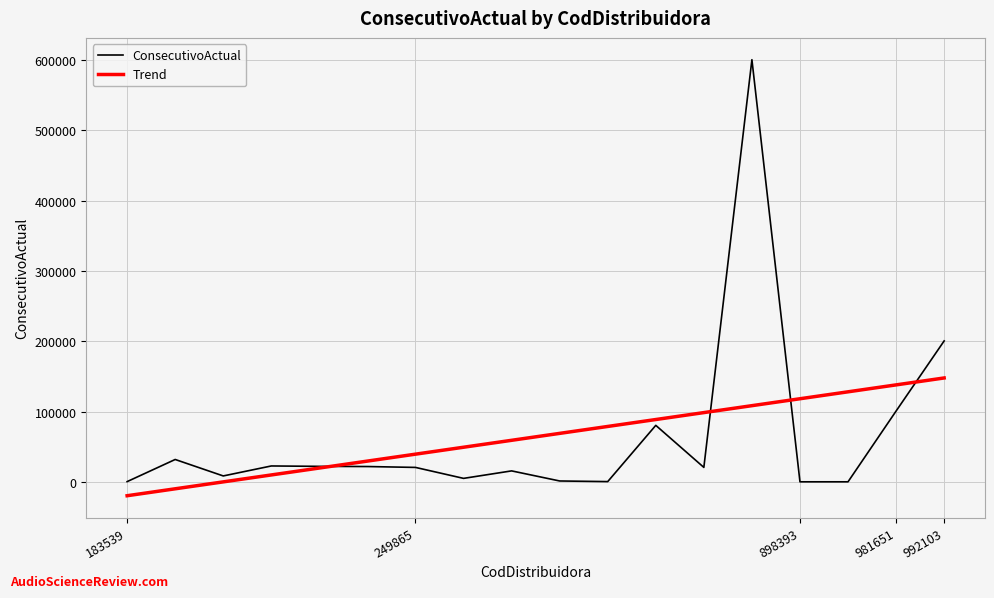

How many lines are shown in the chart?

2